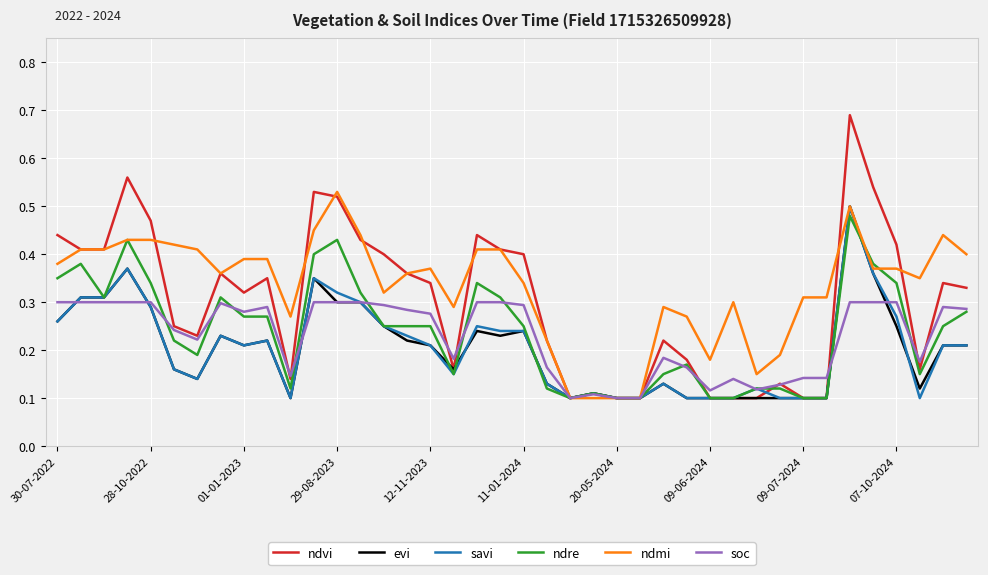

Is this an area chart (filled region under the line)?

No